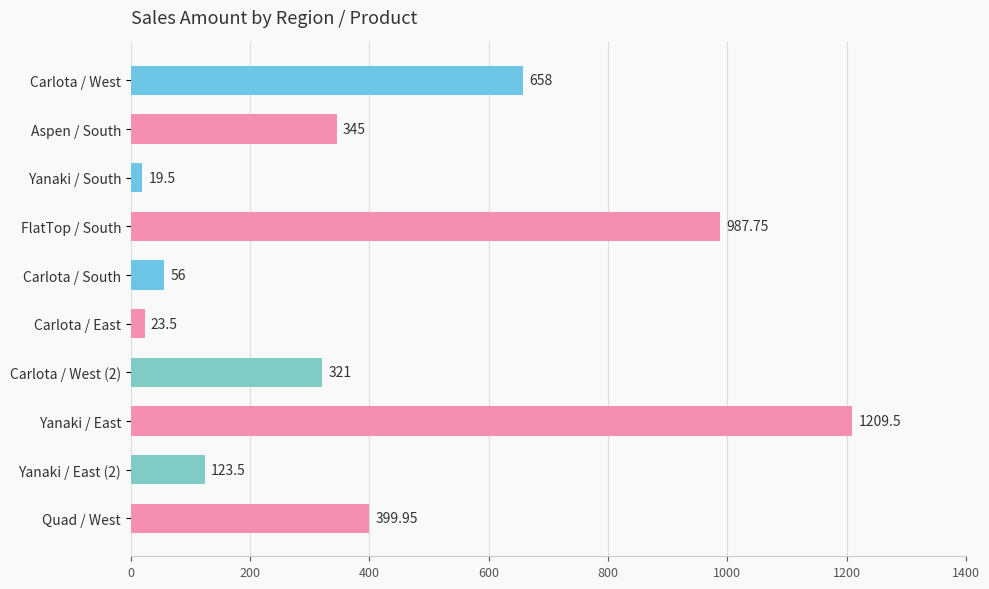

Which has a higher value, Yanaki / South or Carlota / East?

Carlota / East